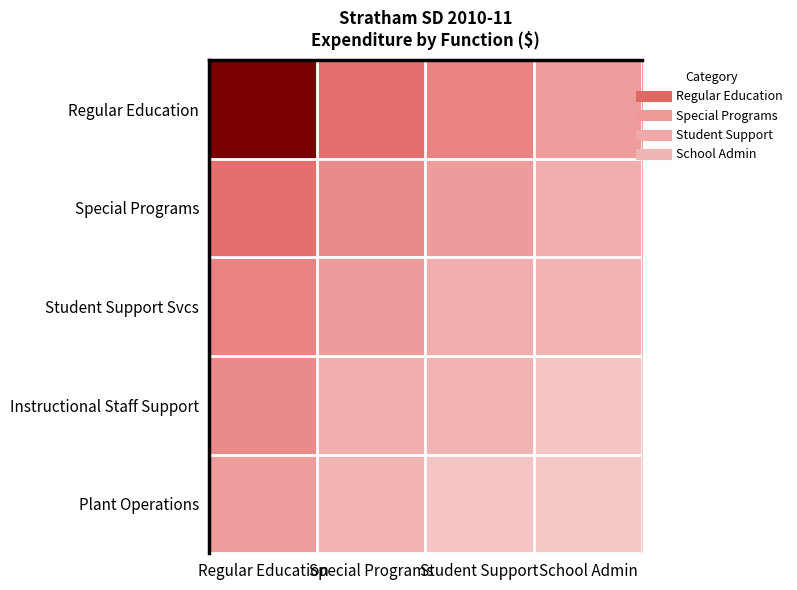

Between Student Support and School Admin, which series saw the biggest shift?

Regular Education